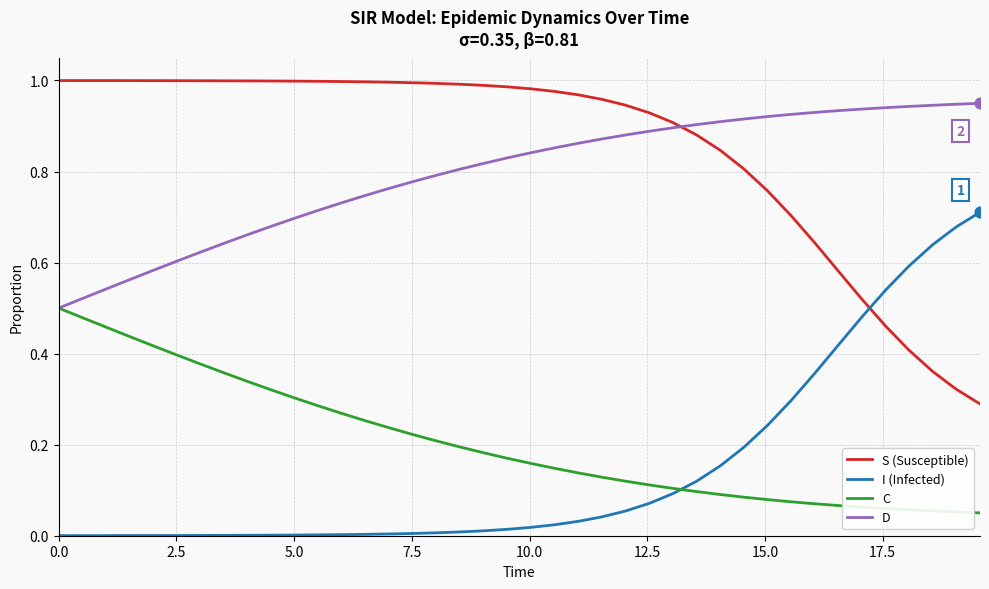

At how many categories does at least one series exceed 0?

40